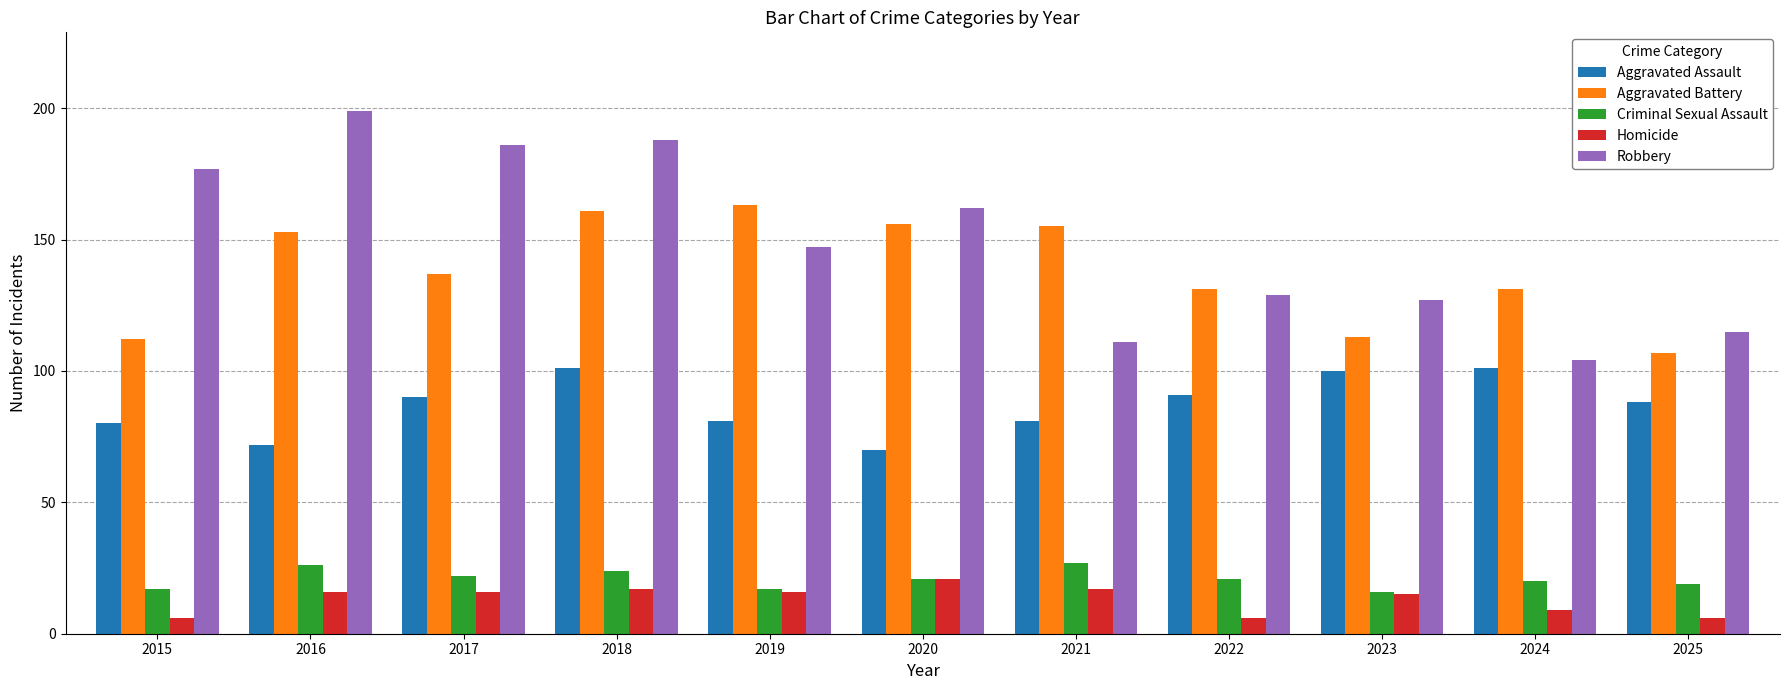

What is the sum of the Aggravated Assault values at 2023 and 2015?

180